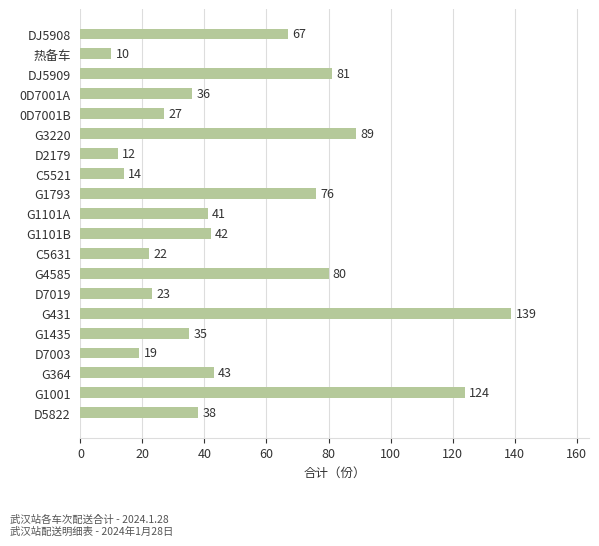

Is it true that the value at G3220 is 45?

False